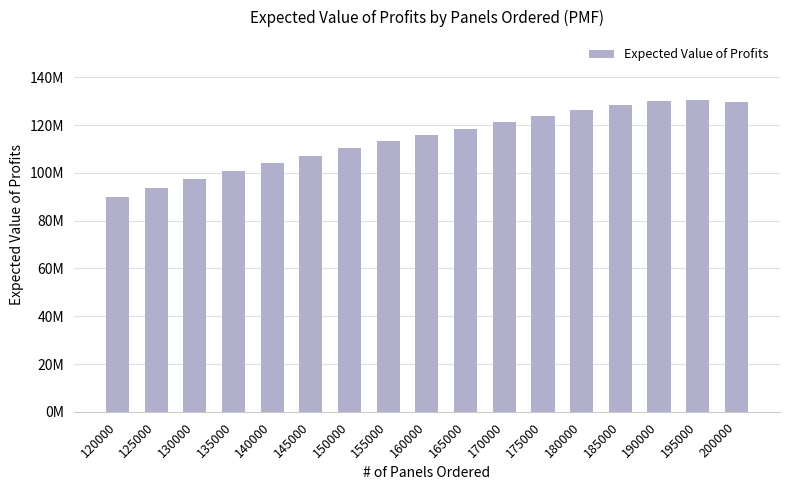

True or false: the data shows 56575612 at 140000.

False